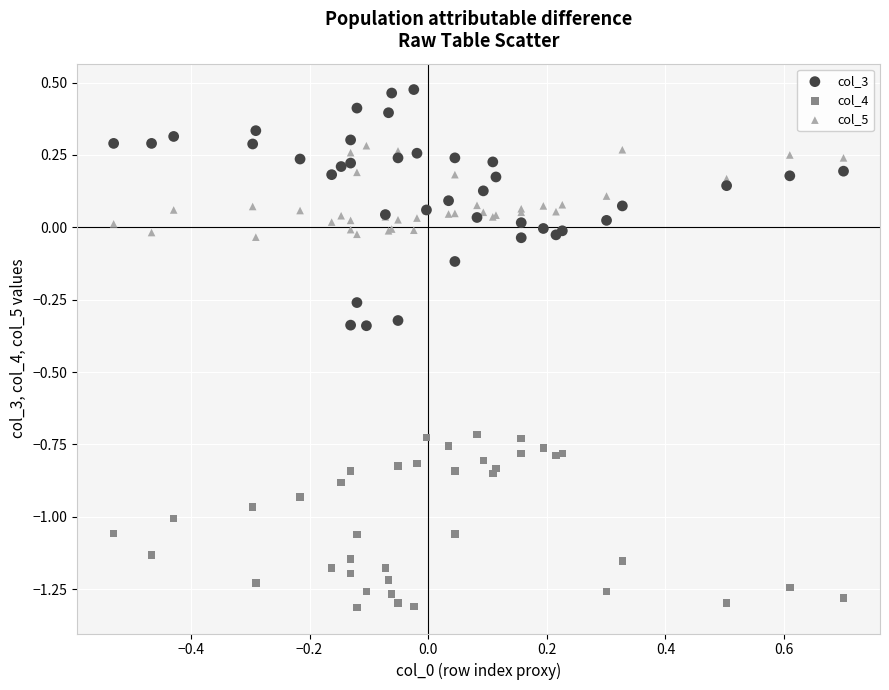

Which series contains the highest Y value?

col_3